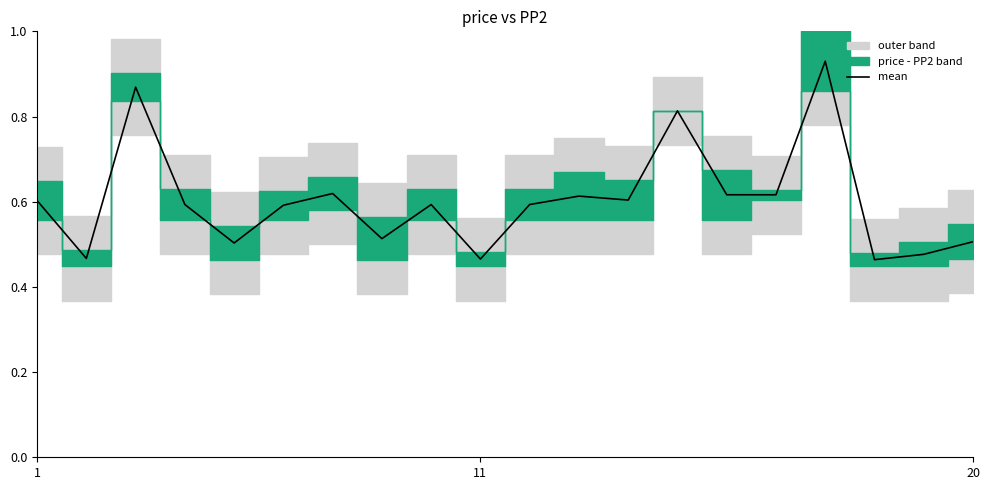

The chart shows a value of 1.1 at 6. True or false?

False